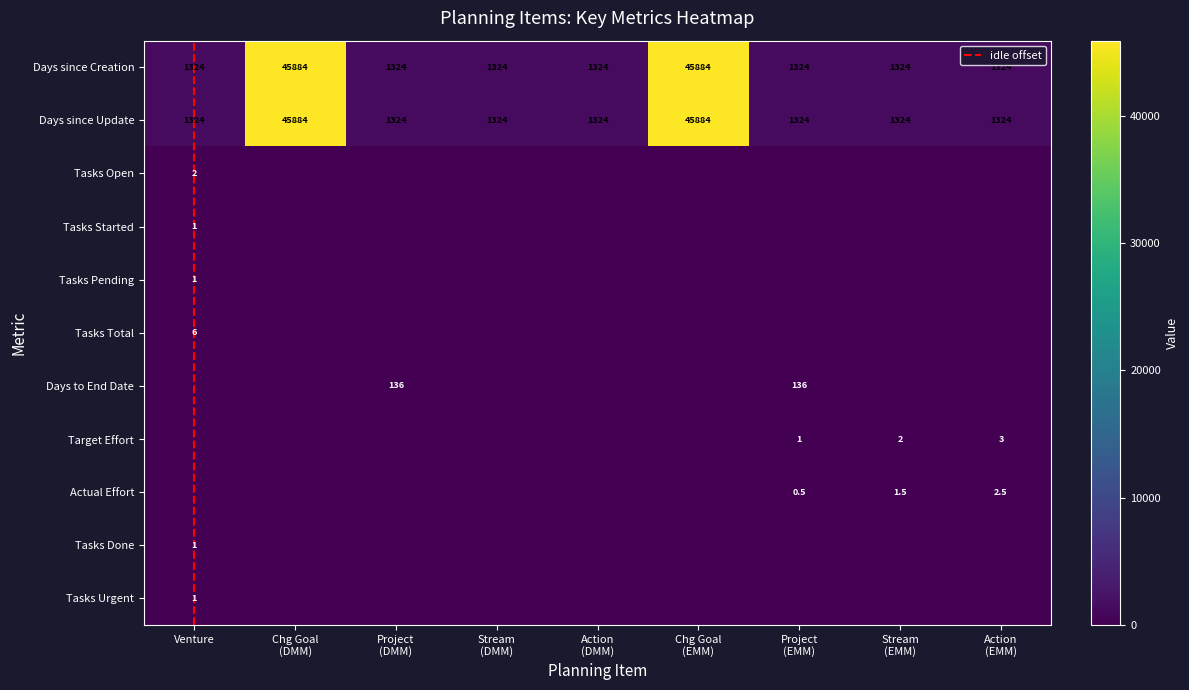

Where is Venture nearest to the value 662?

5